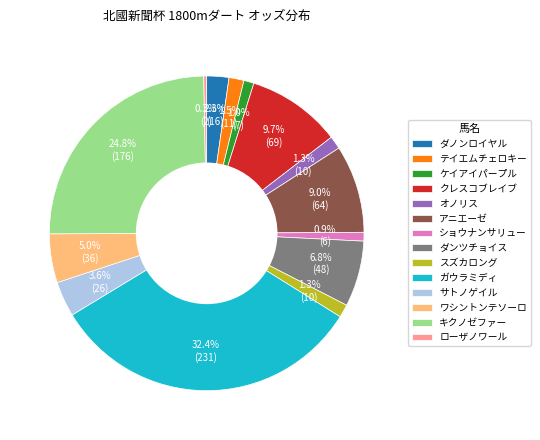

Does ダンツチョイス represent more than half of the total?

No